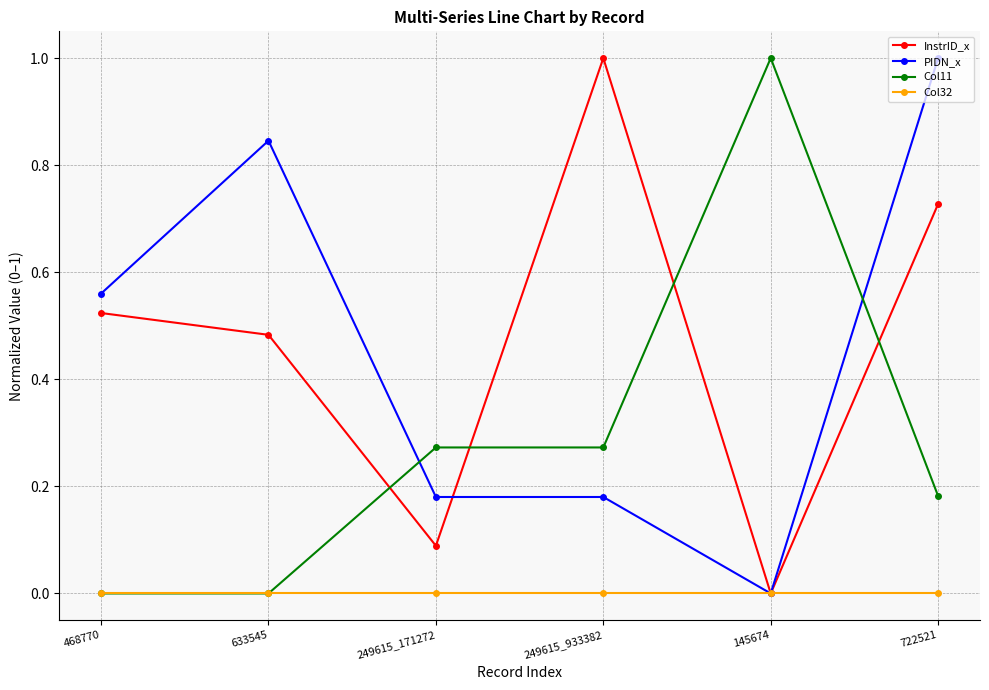

How many times do Col11 and InstrID_x cross each other?

4